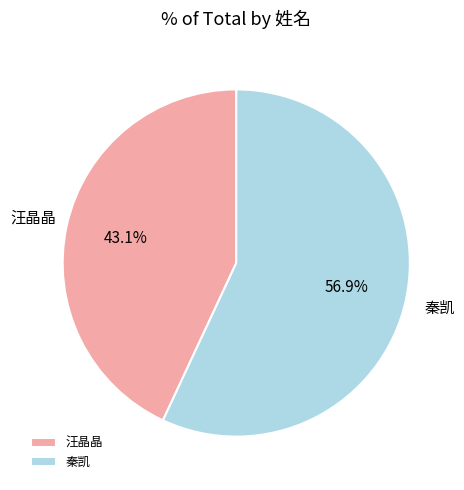

What is the total percentage of 秦凯 and 汪晶晶?

100.0%